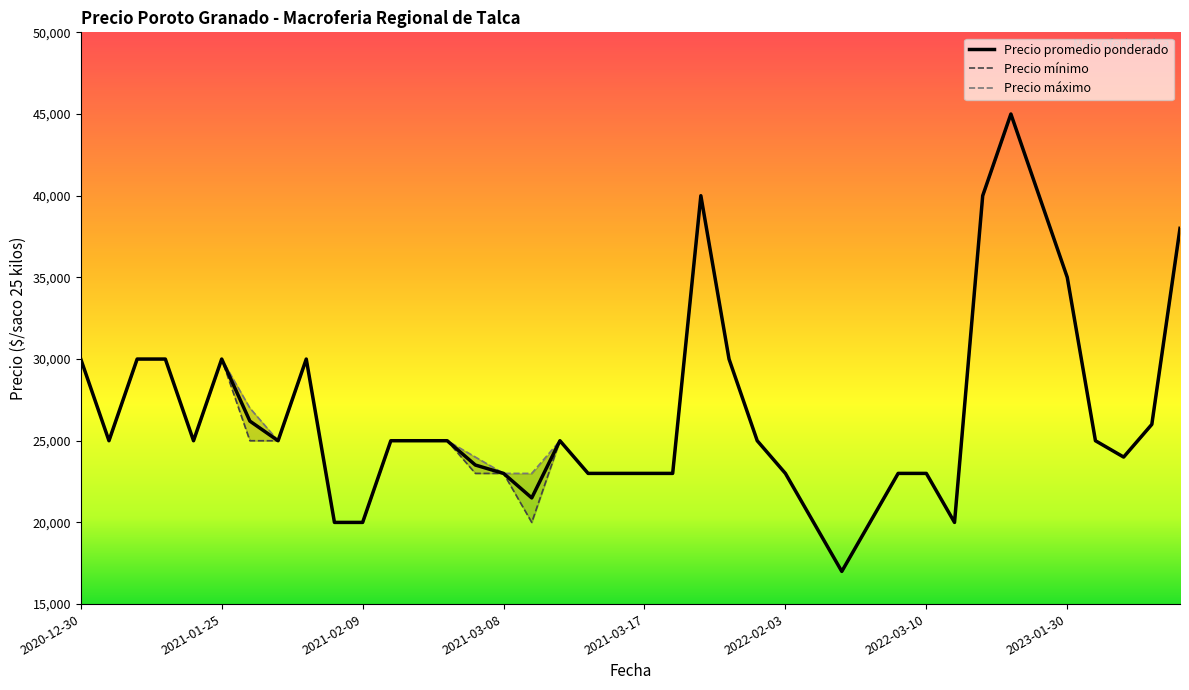

True or false: Precio promedio ponderado has a value of 24000 at 2023-02-27.

True